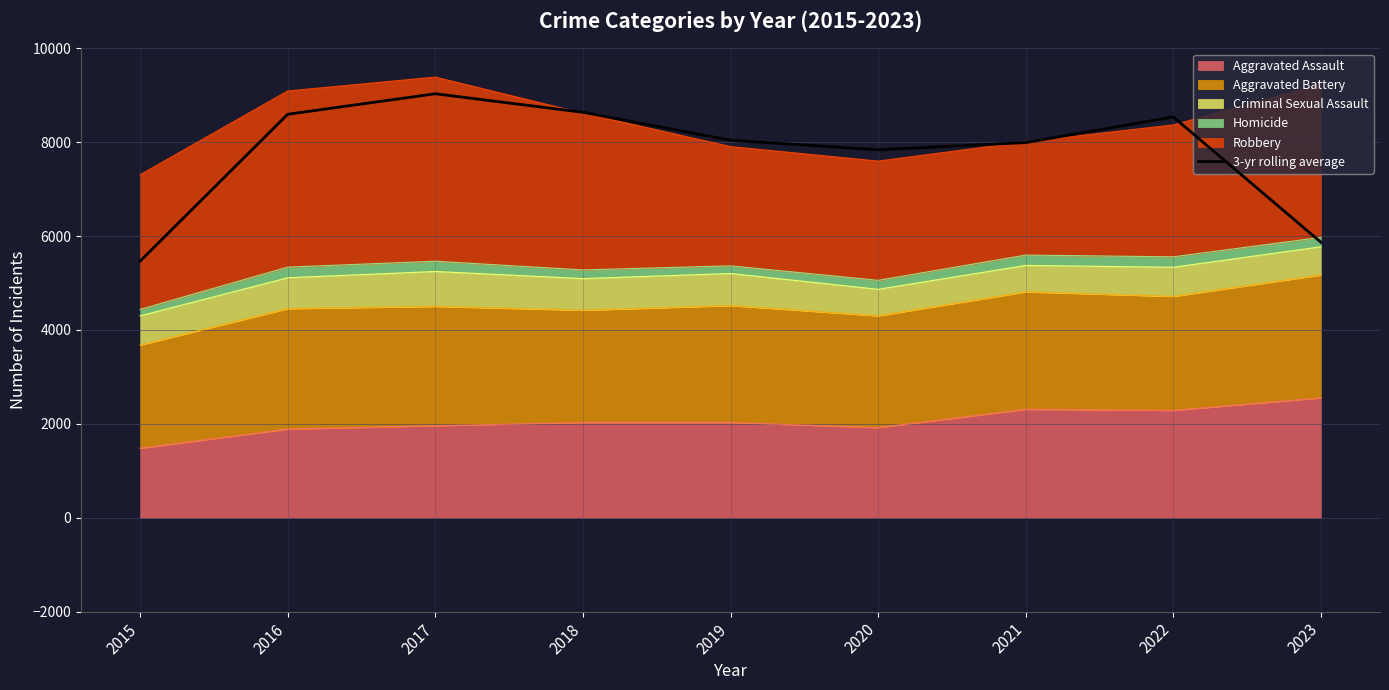

Reading left to right, what are all the values shown in this chart?

5465.0	8593.7	9031.0	8636.3	8040.0	7837.3	7991.0	8536.3	5866.7